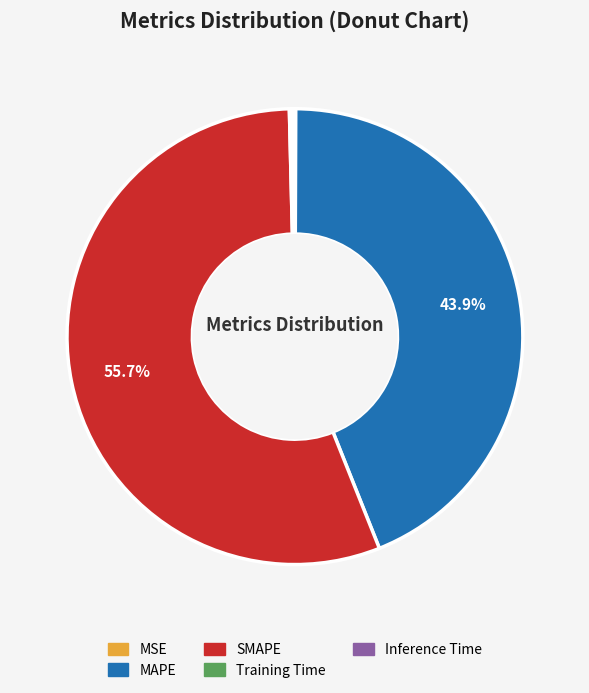

Which category accounts for the majority?

SMAPE